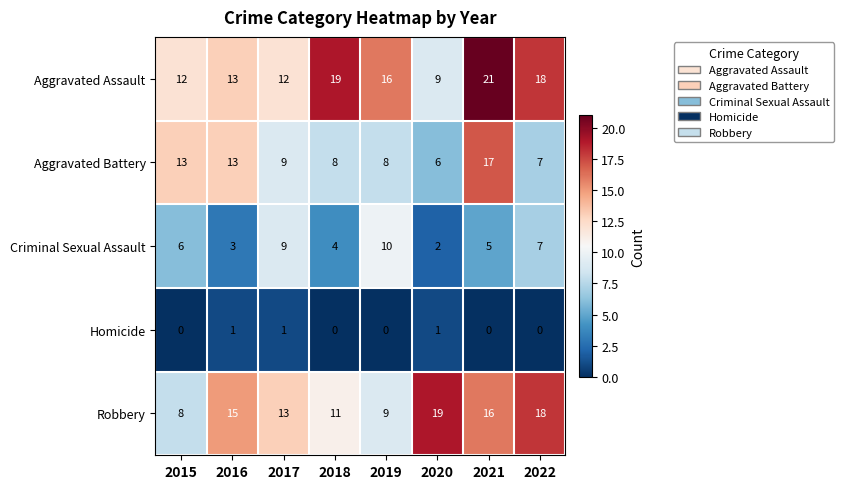

What is the difference between the highest and lowest values at 2022?

18